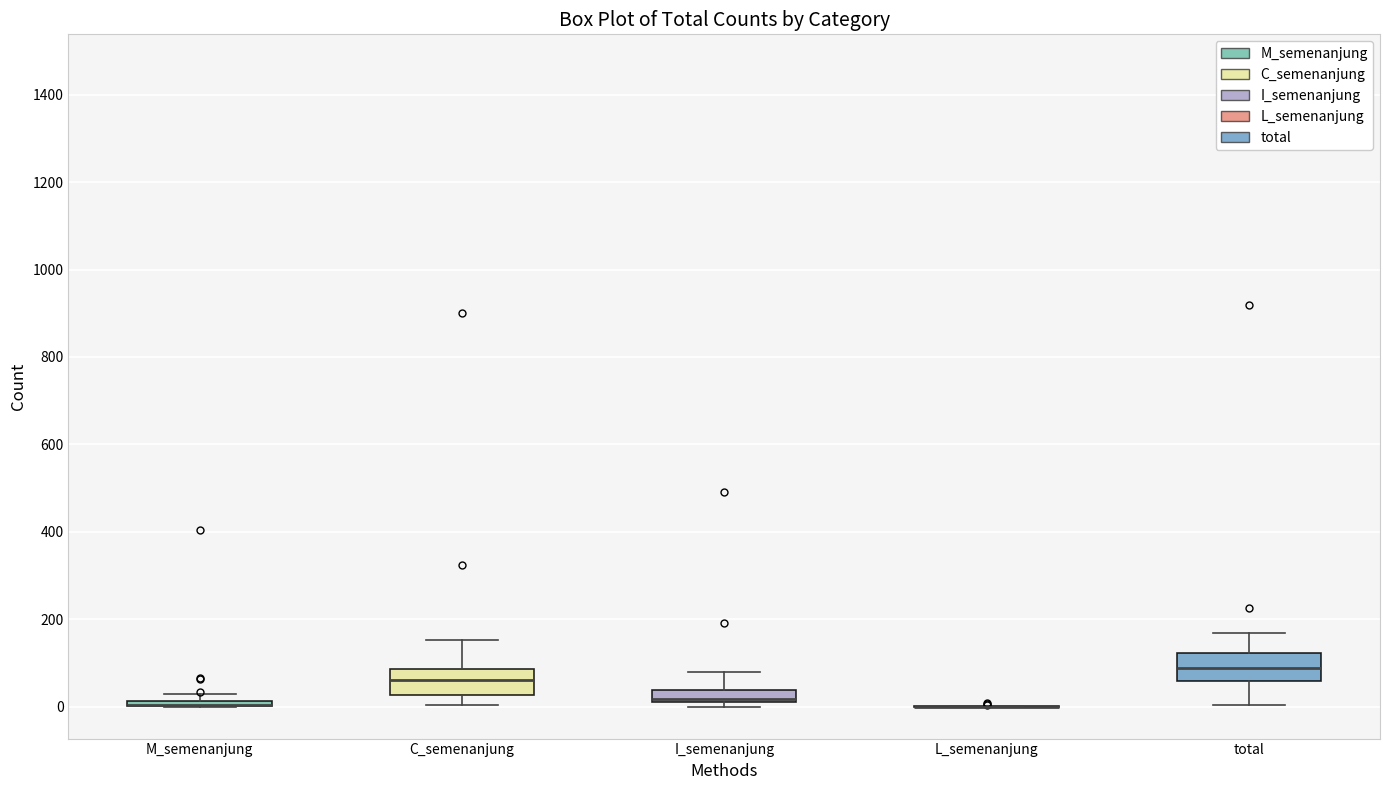

Where does the upper whisker of the box for I_semenanjung end on the y-axis? The values are not printed on the chart, so give them approximately, as read against the axis.

80